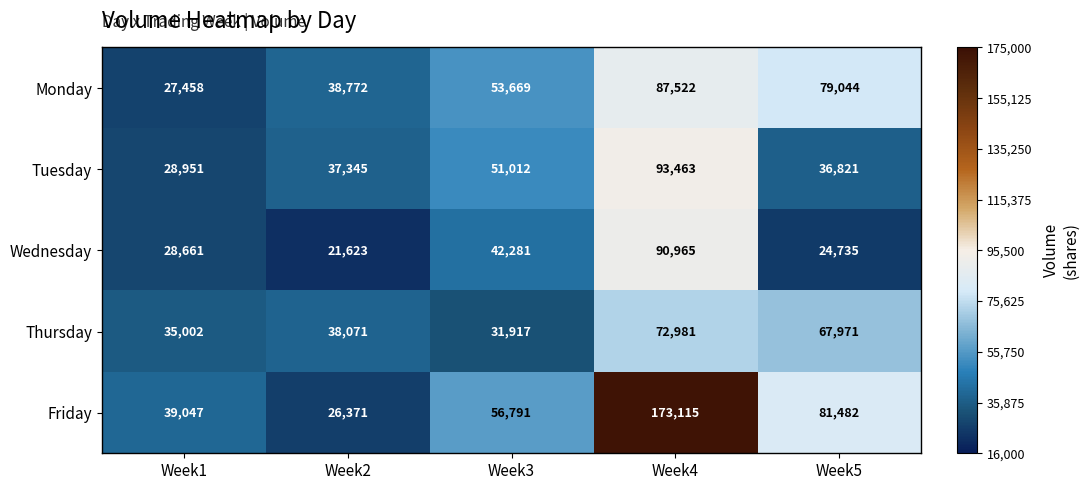

At which category is the sum across all series the highest?

Week4